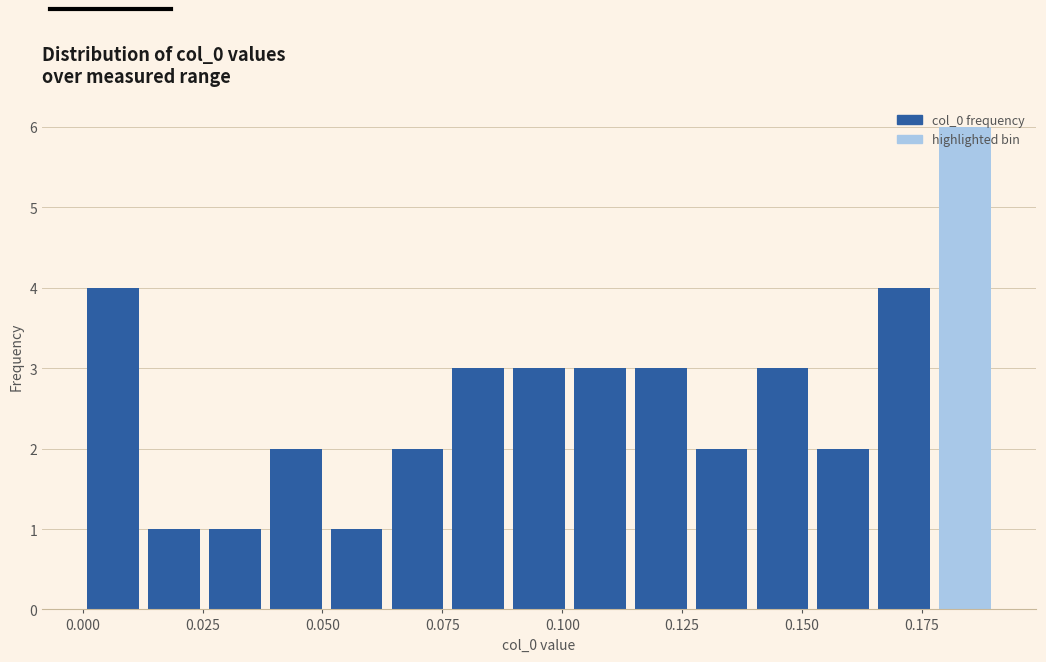

Around what value on the x-axis is the tallest bar? Give the approximate position of its centre, as read against the axis.

0.185